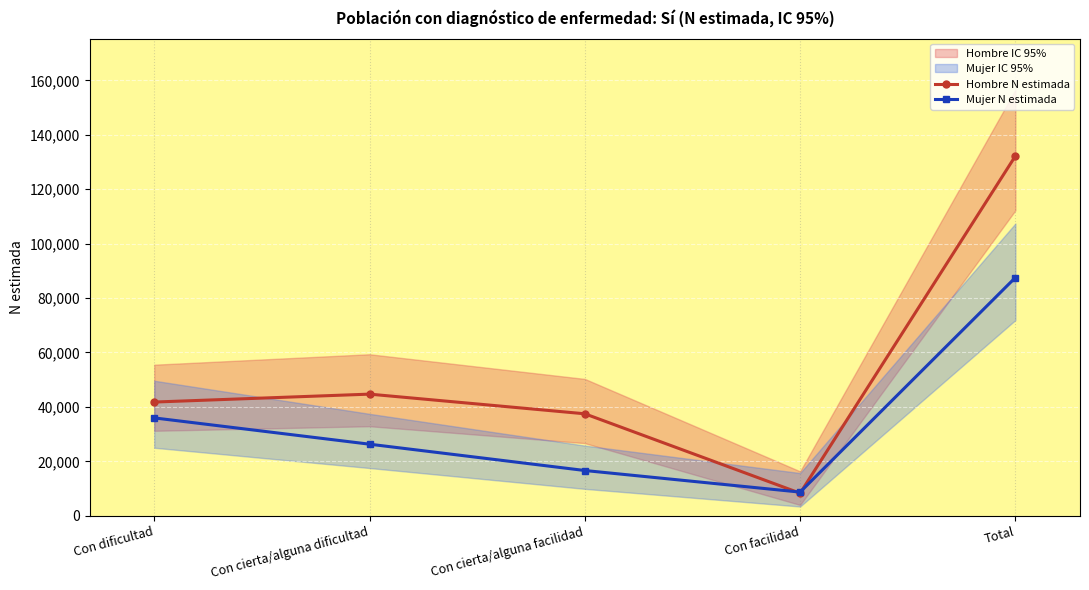

In Mujer N estimada, how many points are lower than both neighbors (excluding endpoints)?

1